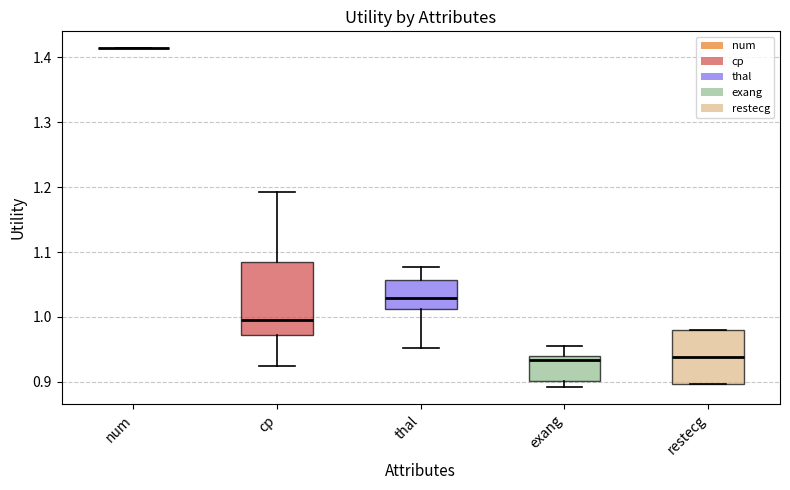

Which box is the tallest, from its lower edge to its upper edge?

cp